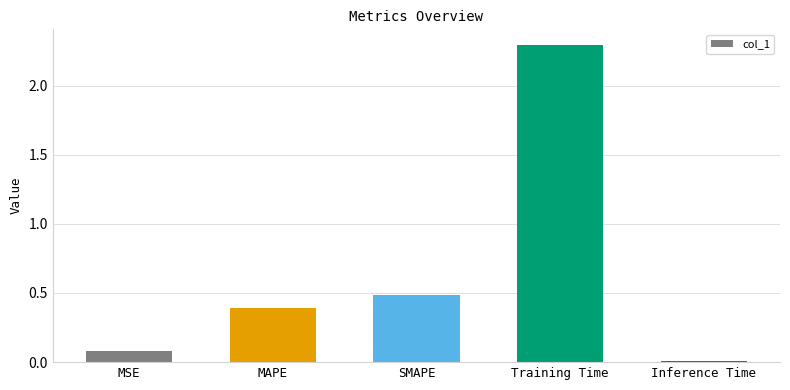

What is the difference between the maximum and minimum values?

2.3